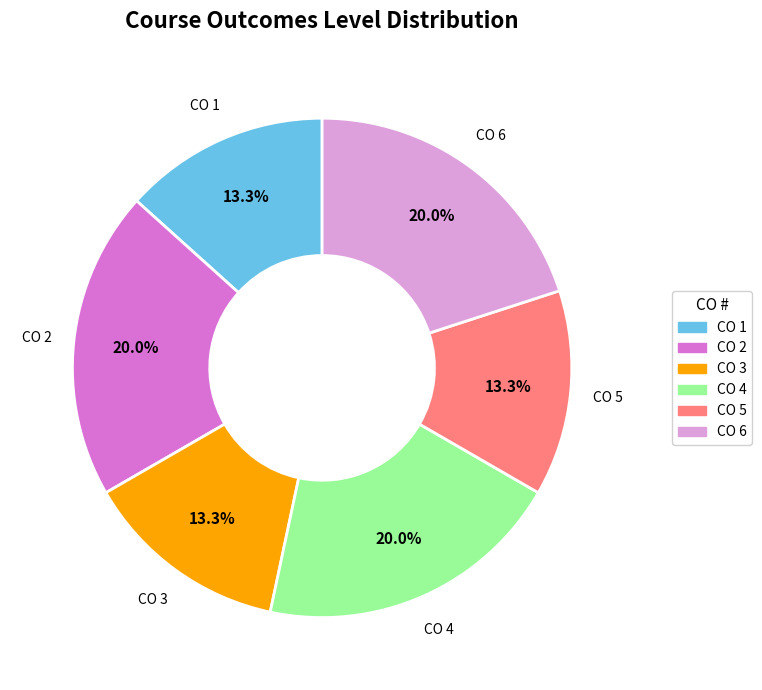

What is the total percentage of CO 2 and CO 3?

33.3%